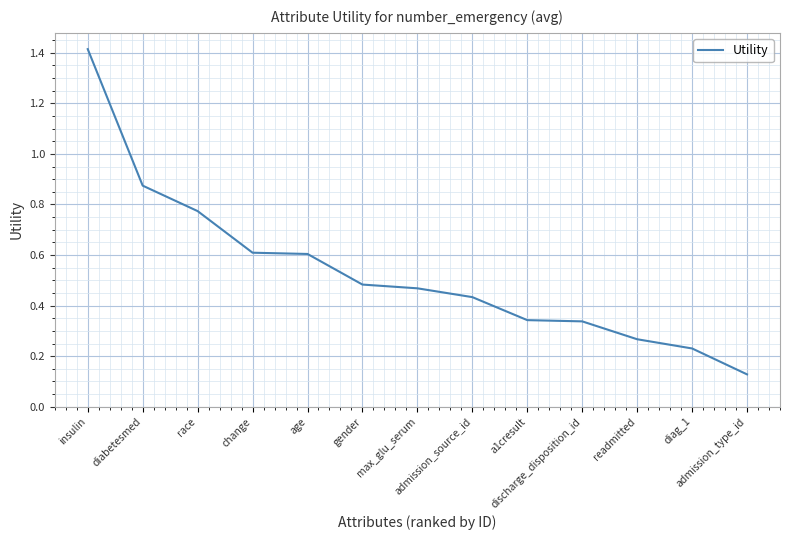

What is the label of the 2nd point from the right?

diag_1